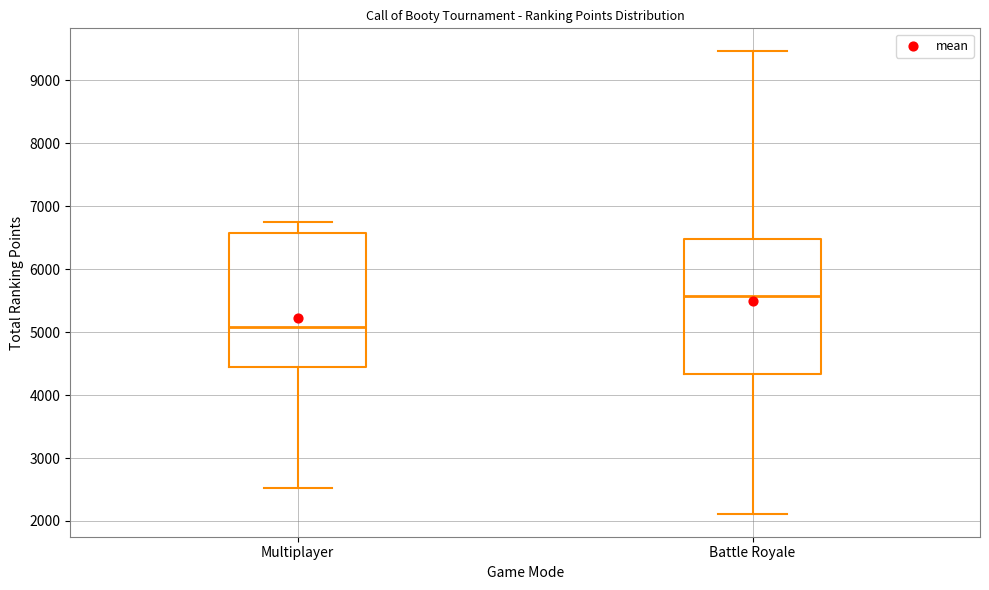

Which box's median line is the lowest?

Multiplayer